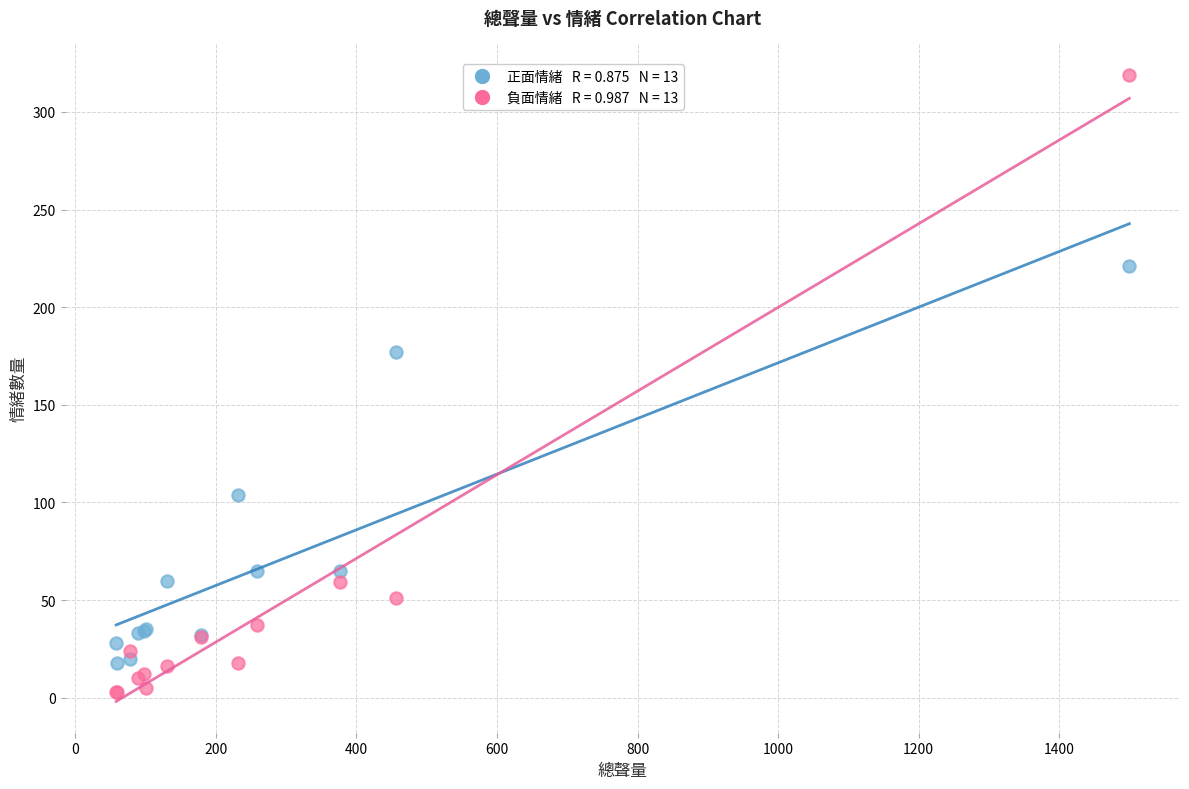

Across all series, what Y value is closest to 161?

177